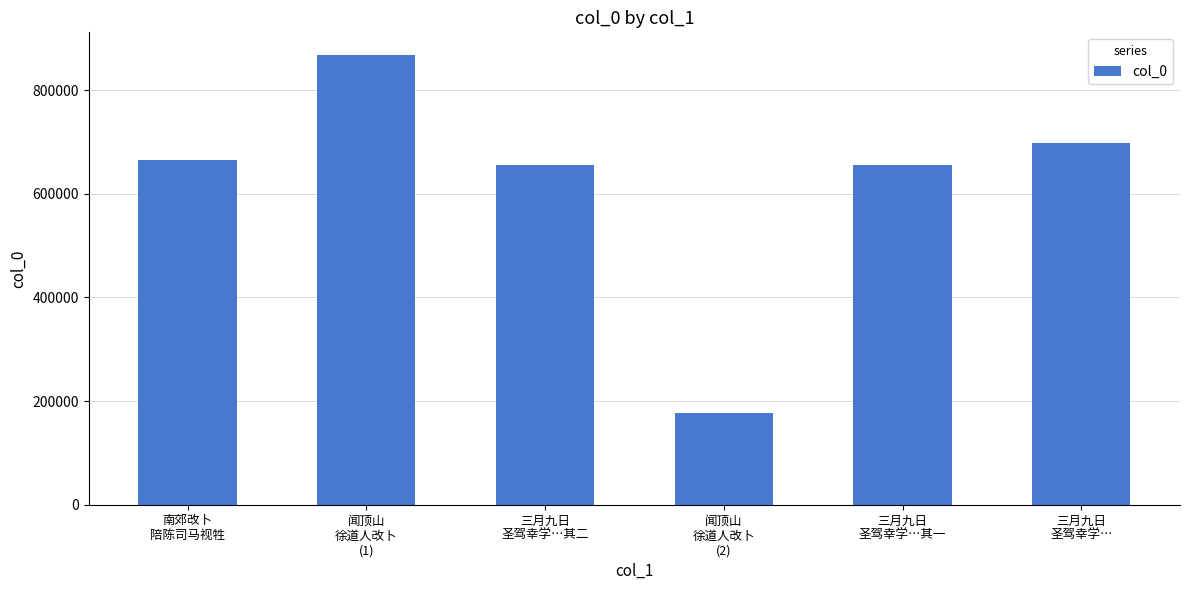

Is it true that the value at 三月九日
圣驾幸学… is 482691?

False